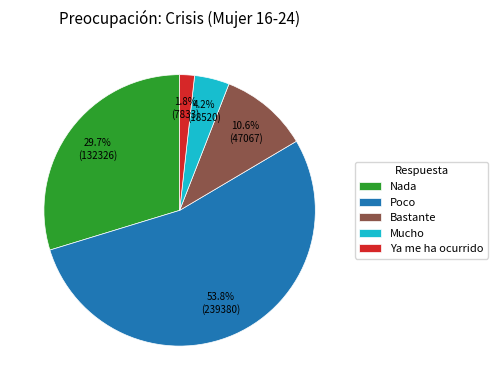

To the nearest percent, what portion does Poco represent?

54%